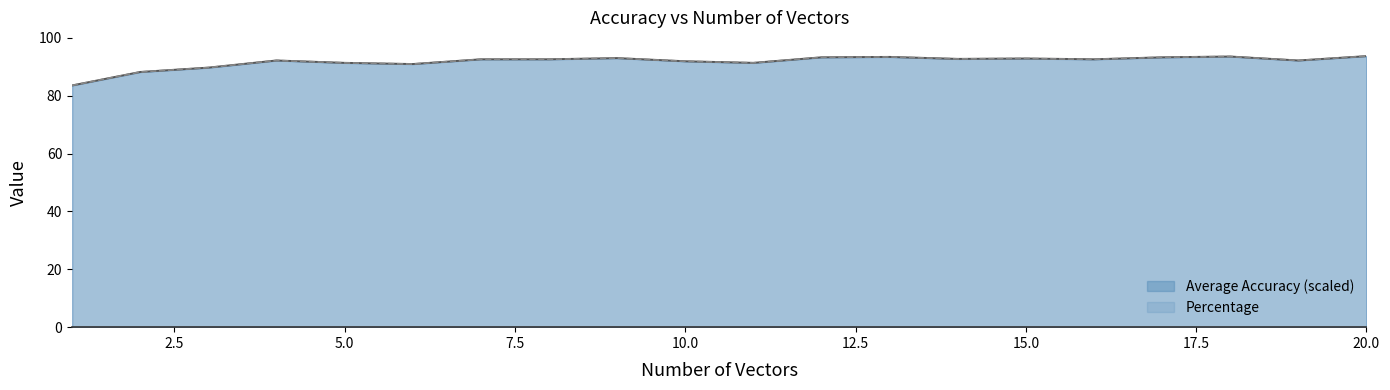

At which category is the sum across all series the highest?

20